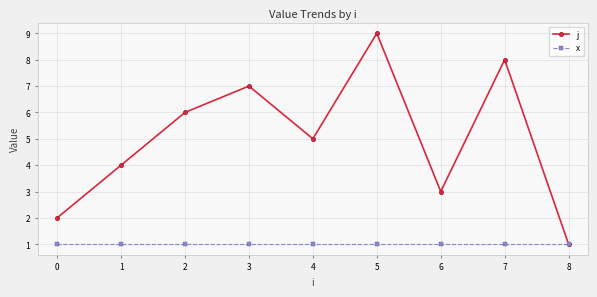

Is this an area chart (filled region under the line)?

No